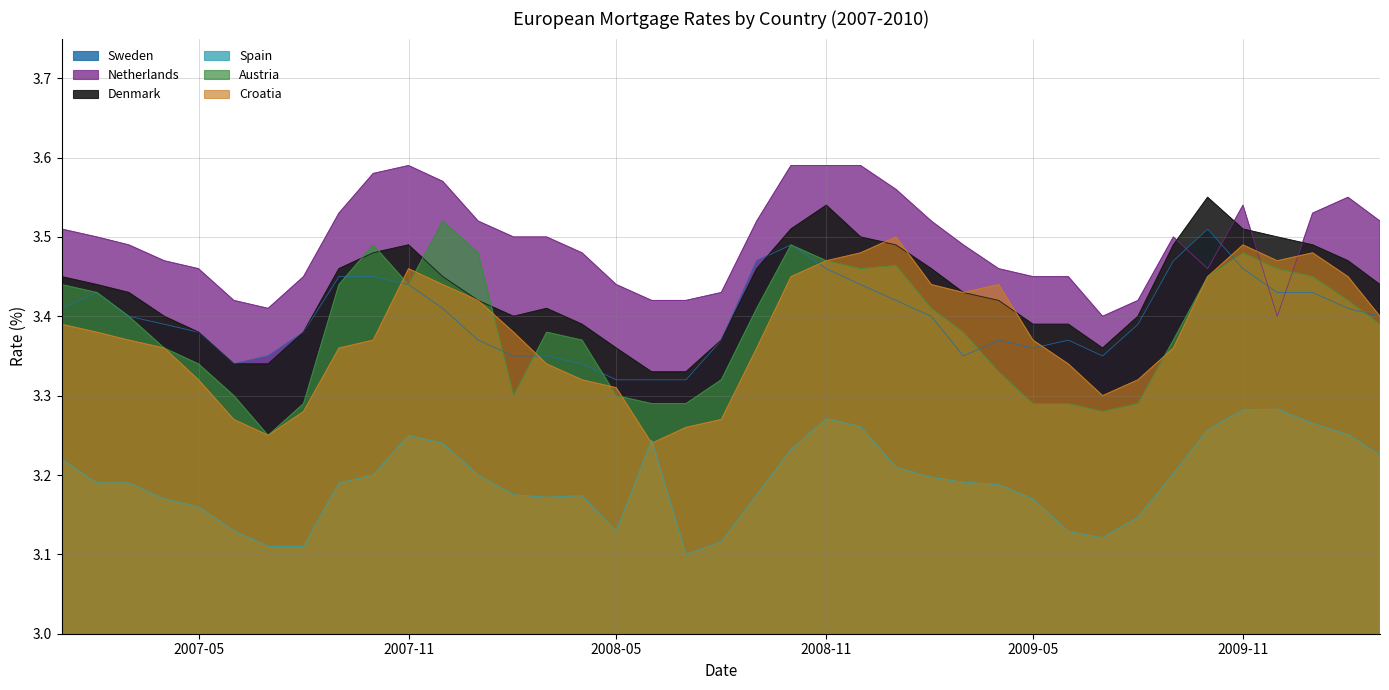

What is the value of the Spain point at the 25th from the left?

3.2